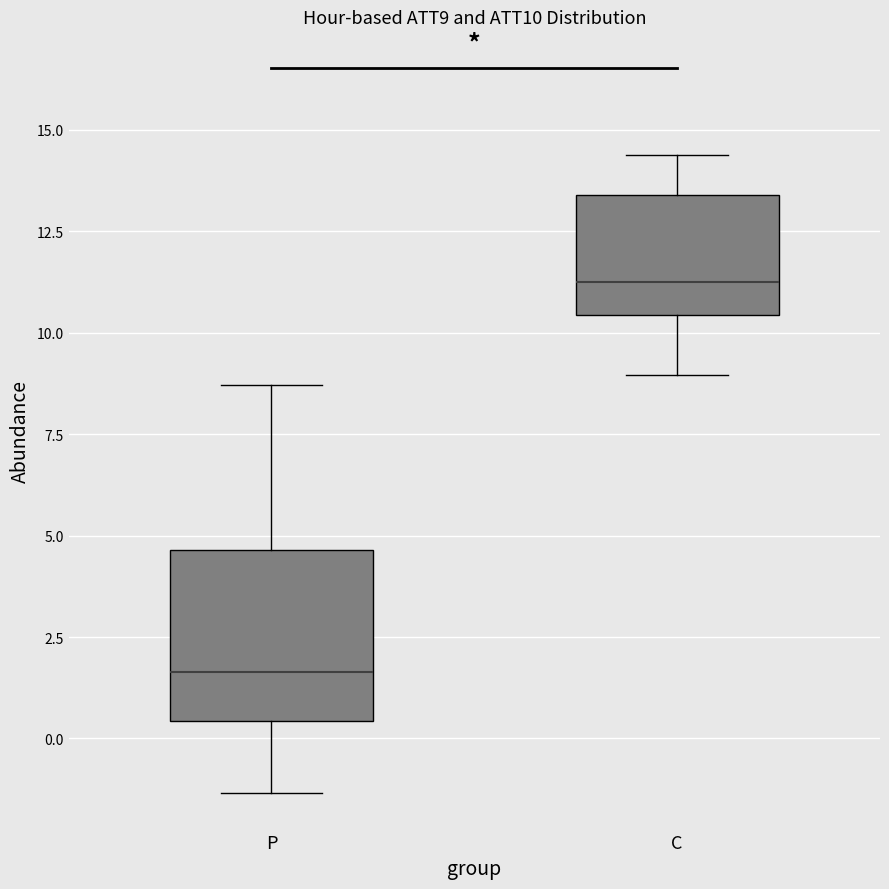

Which box is the tallest, from its lower edge to its upper edge?

P